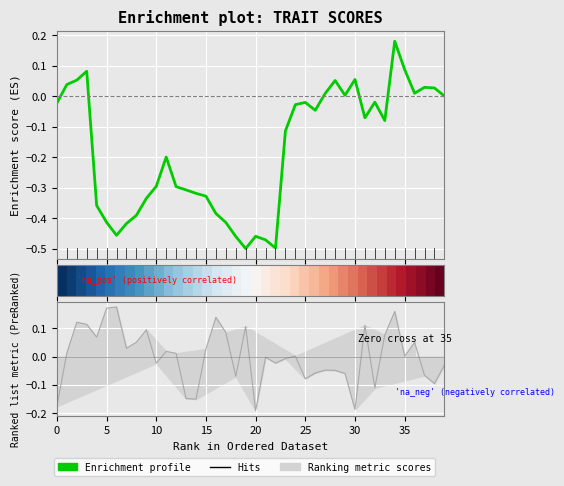

What is the difference between the maximum and minimum values in the Enrichment profile series?

0.7